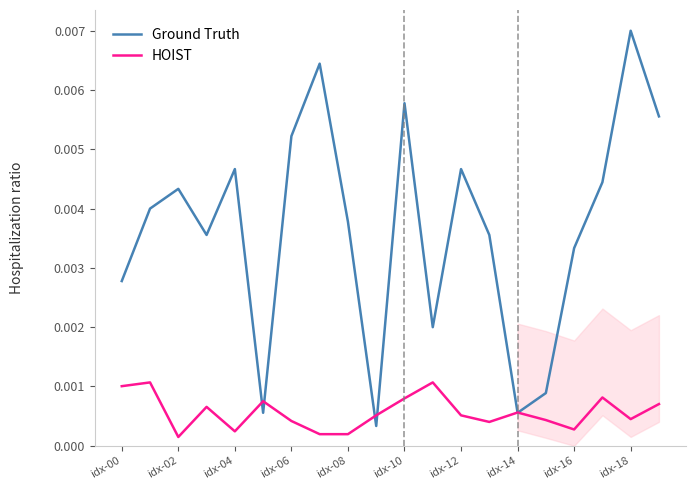

Which category has the highest value in the Ground Truth series?

idx-18